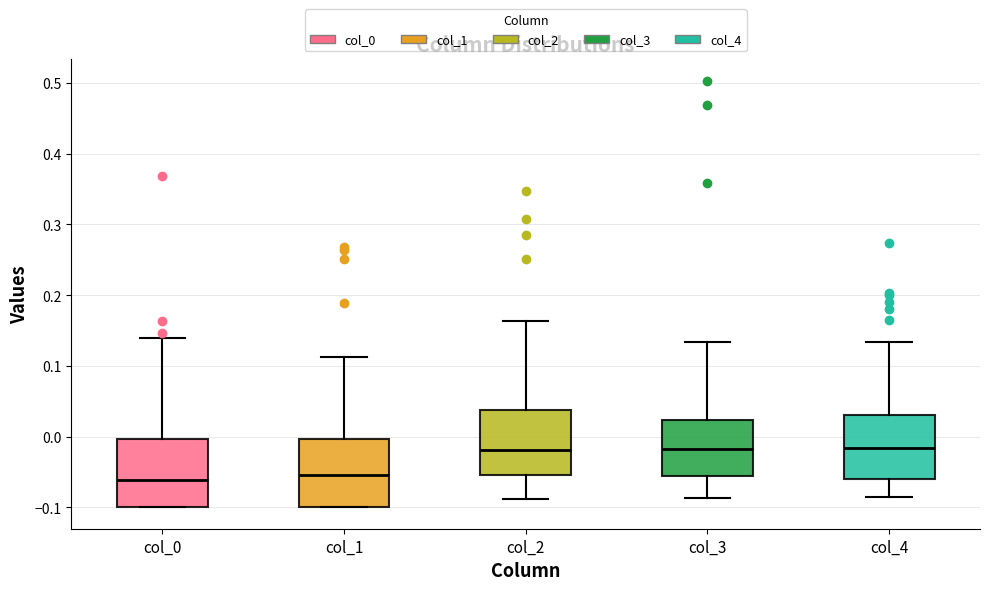

Reading left to right, read every box against the y-axis: the position of its median line, the range the box covers, and the ends of its whiskers. The values are not printed on the chart, so give them approximately, as read against the axis.

col_0: median -0.06, box -0.10 to 0.00, whiskers -0.10 to 0.14
col_1: median -0.05, box -0.10 to 0.00, whiskers -0.10 to 0.11
col_2: median -0.02, box -0.05 to 0.04, whiskers -0.09 to 0.16
col_3: median -0.02, box -0.06 to 0.02, whiskers -0.09 to 0.13
col_4: median -0.02, box -0.06 to 0.03, whiskers -0.09 to 0.13